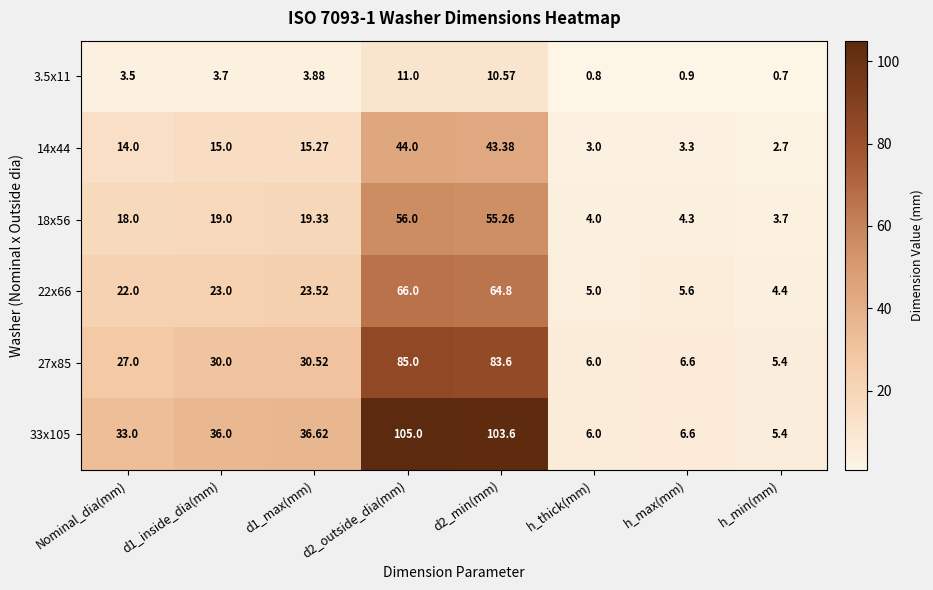

How many series are shown in this chart?

6